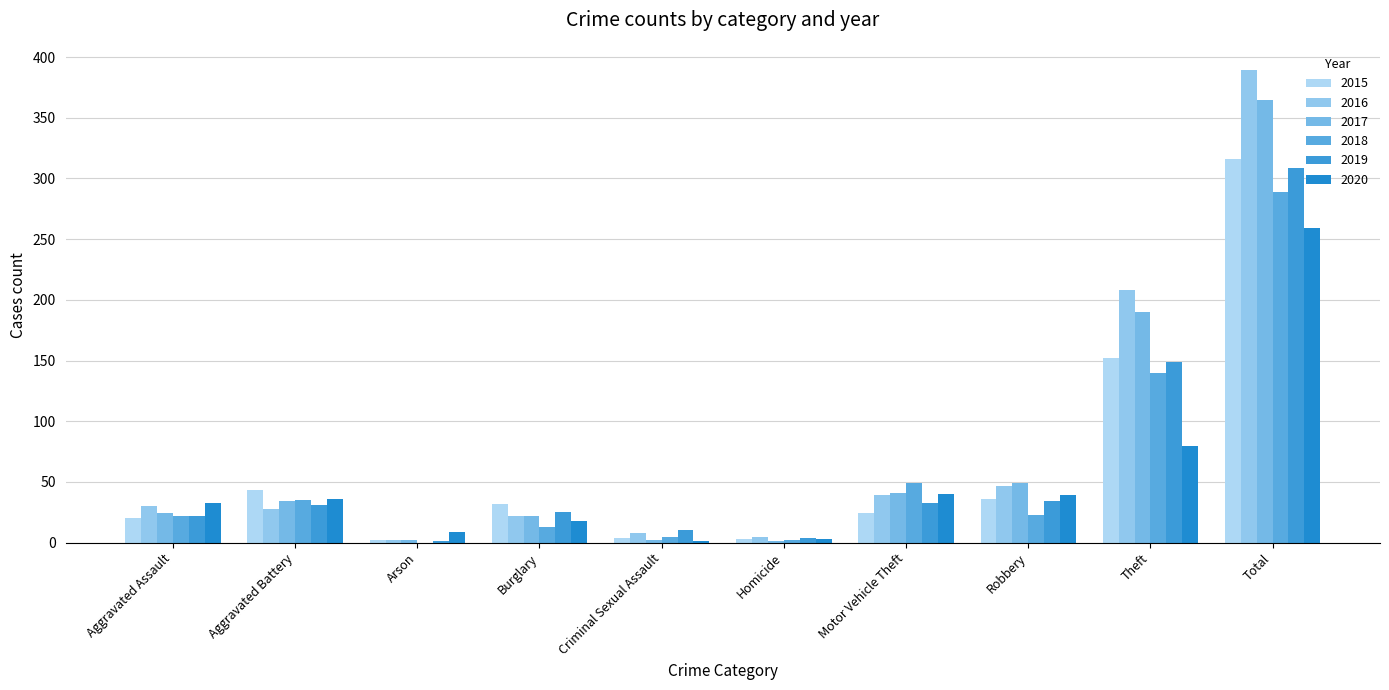

Which series has the widest spread of values?

2016